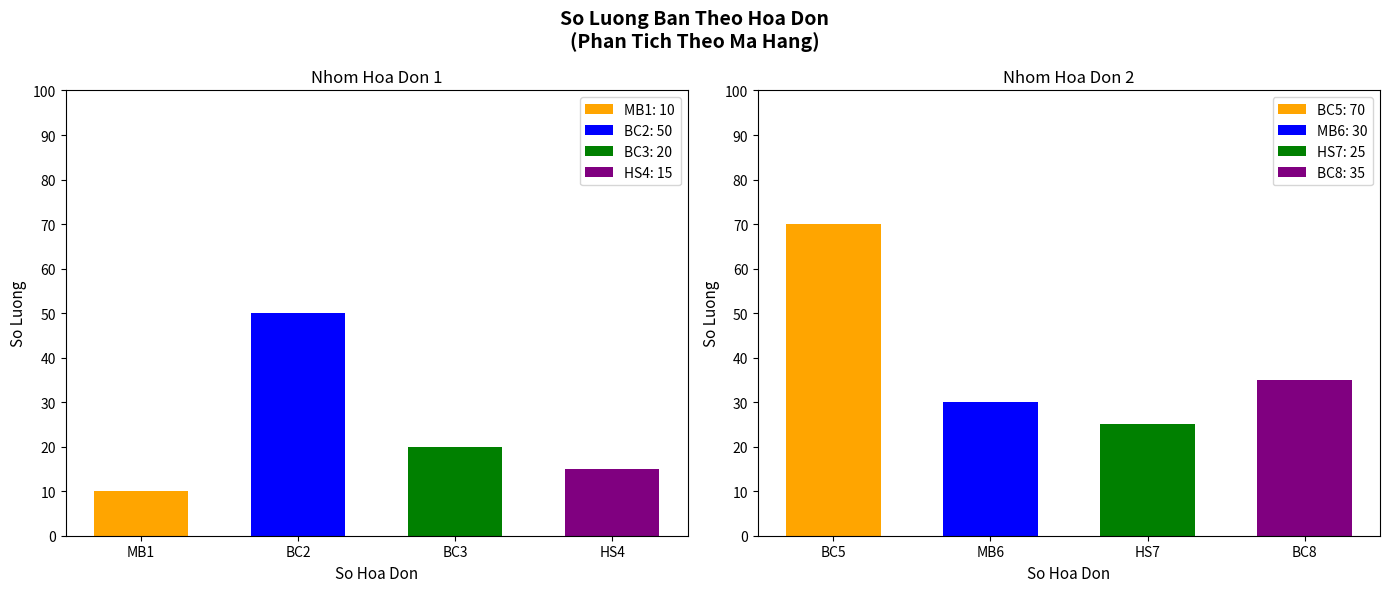

At which label does the data first exceed 25?

BC2